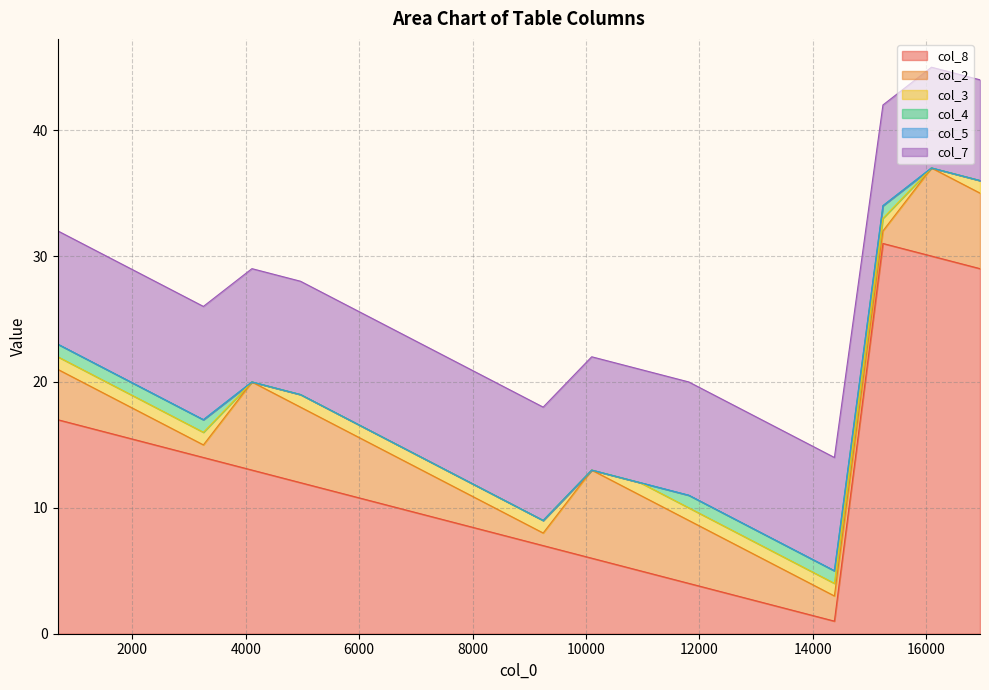

Is the value of col_7 at 2398 greater than the value of col_5 at 10958?

Yes